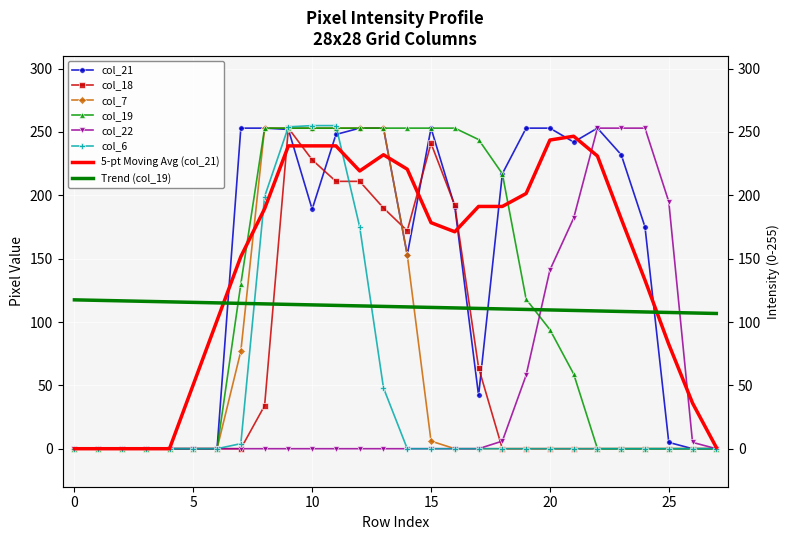

What is the difference between the col_22 values at 11 and 24?

253